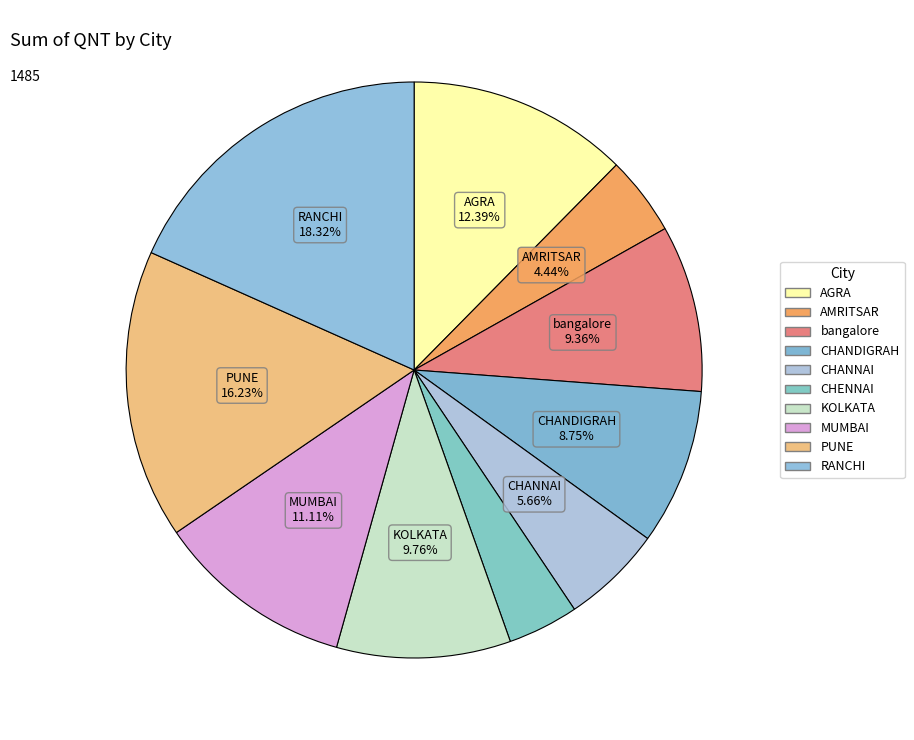

Which category has the biggest portion of the pie?

RANCHI